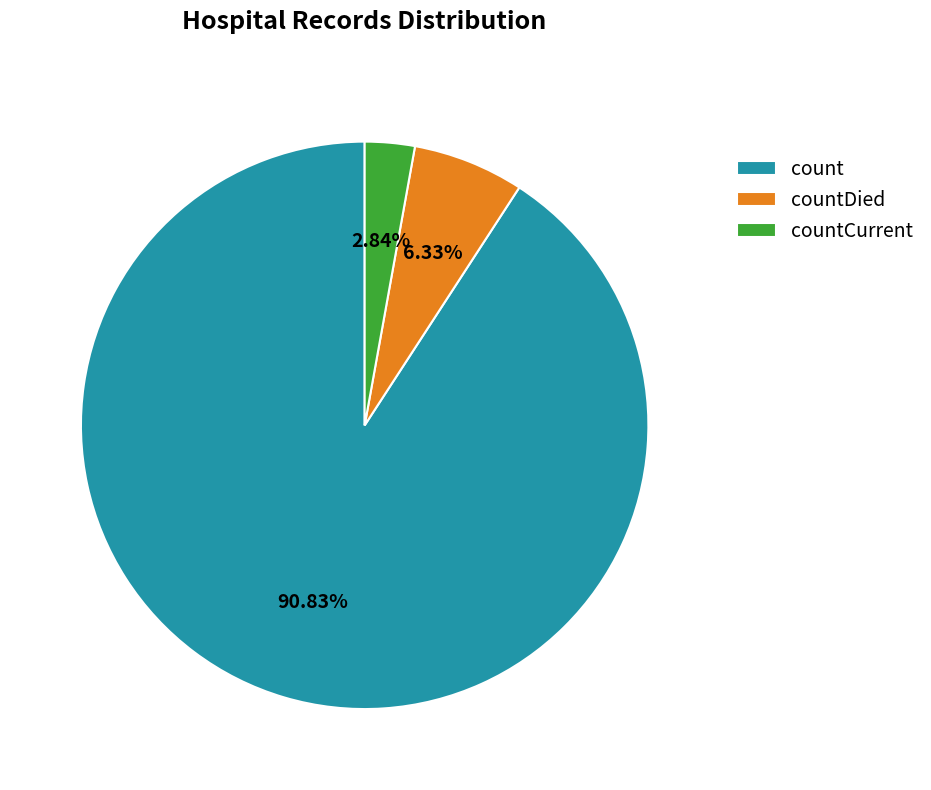

Is there any slice that represents more than half of the pie?

Yes